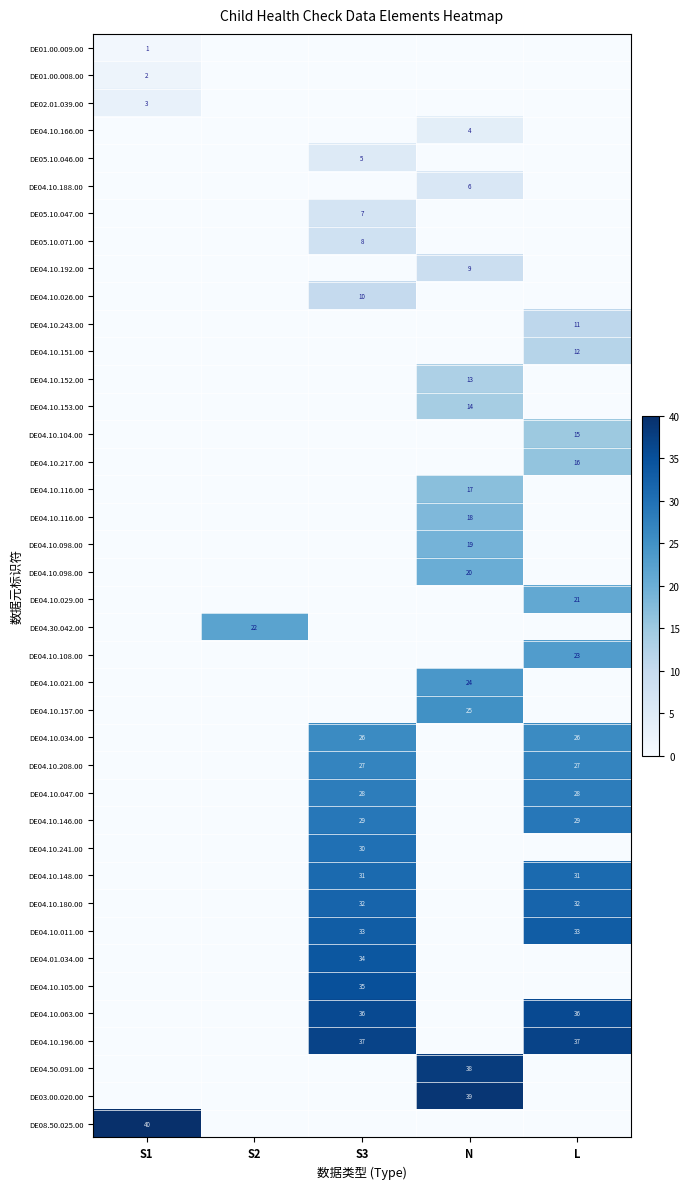

Which series has the largest range (max minus min)?

row_39